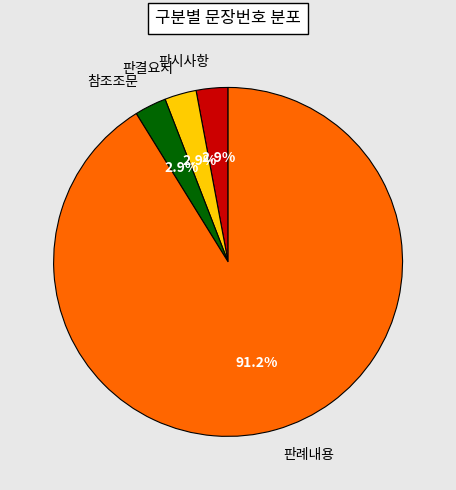

Is the sum of 판례내용 and 판결요지 greater than half?

Yes